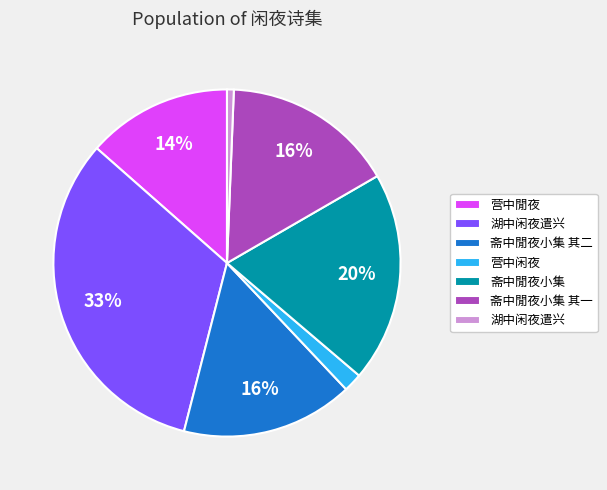

Is there a majority slice in this chart?

No